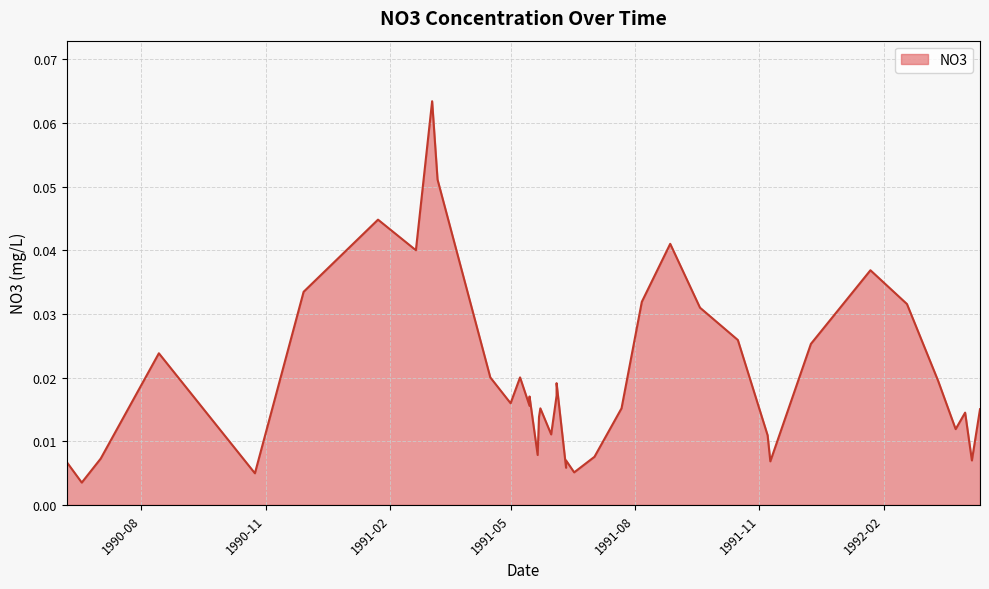

Which has a higher value, 1991-01-23 or 1991-05-15?

1991-01-23